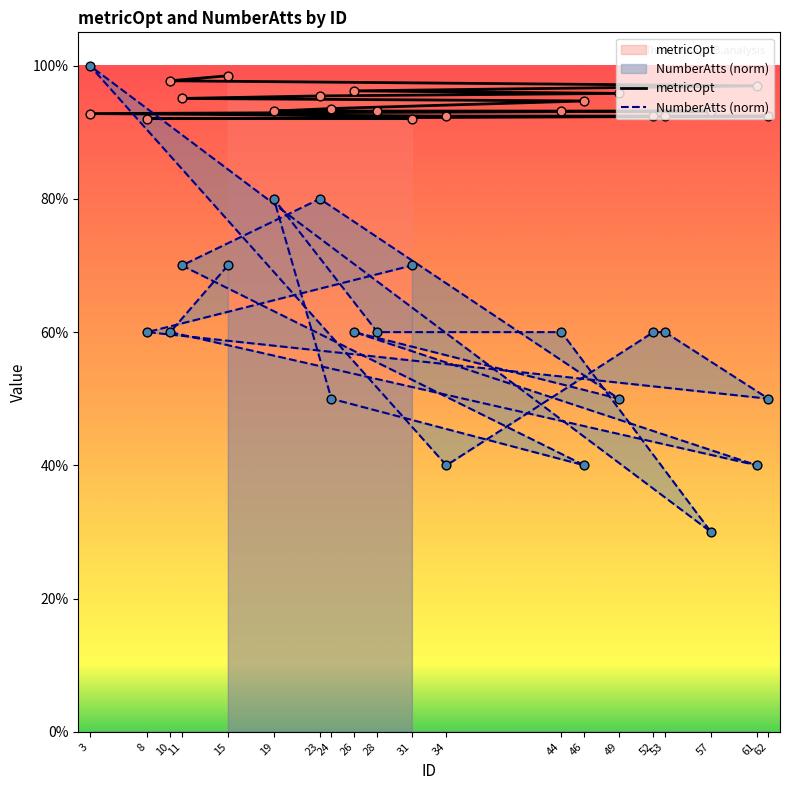

Which series has the widest spread of Y values?

NumberAtts (norm)